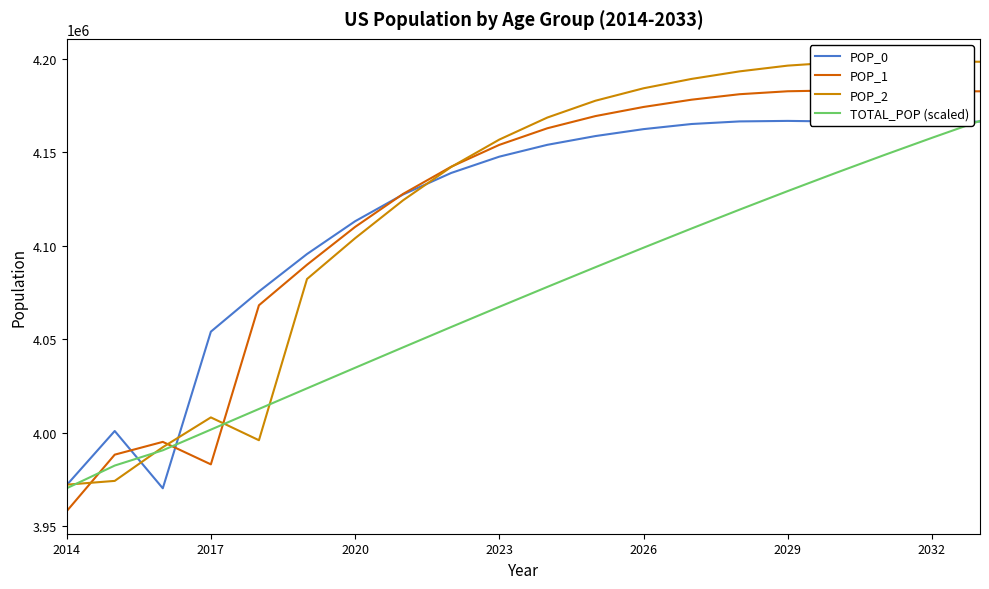

The value of POP_0 at 2017 is 4054035.0. True or false?

True